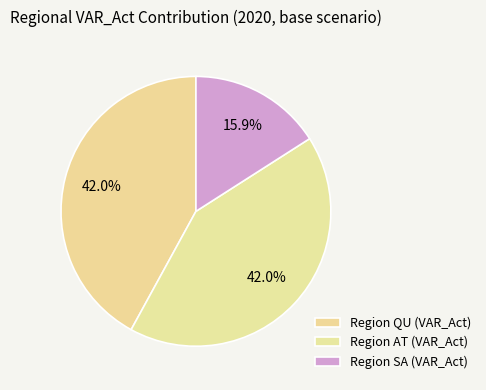

How many segments does this pie chart have?

3